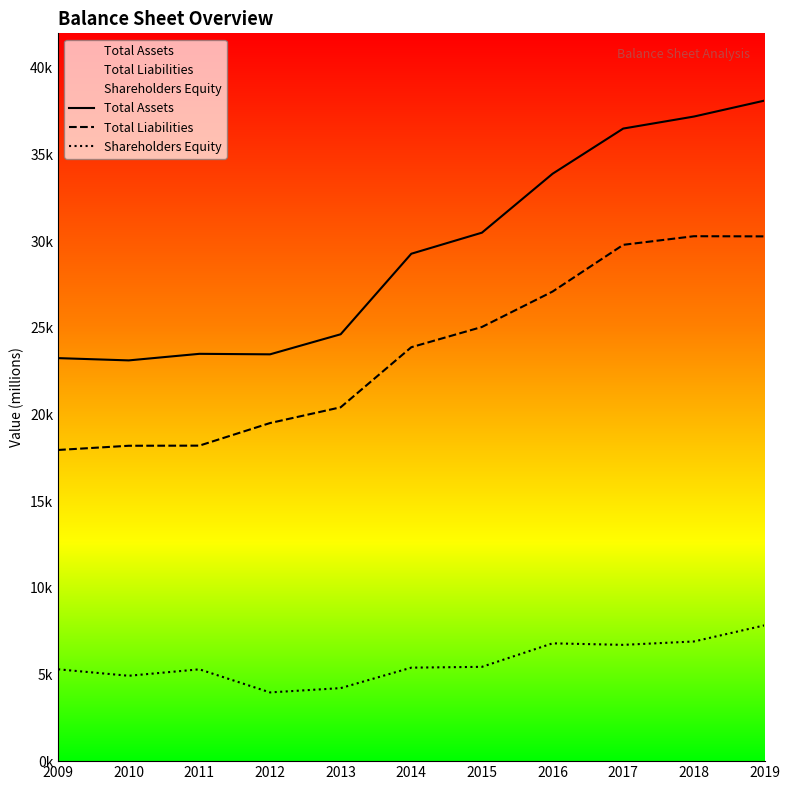

What is the difference between the highest and lowest values at 2016?

27099